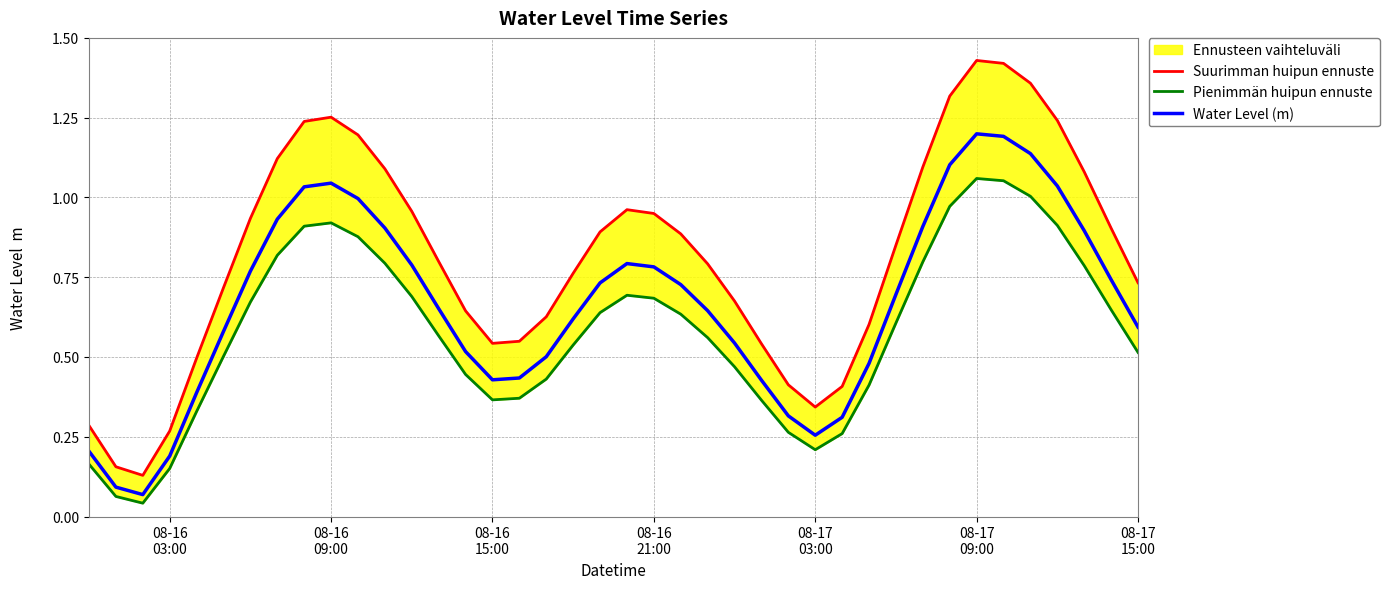

What is the maximum value for Water Level (m)?

1.2